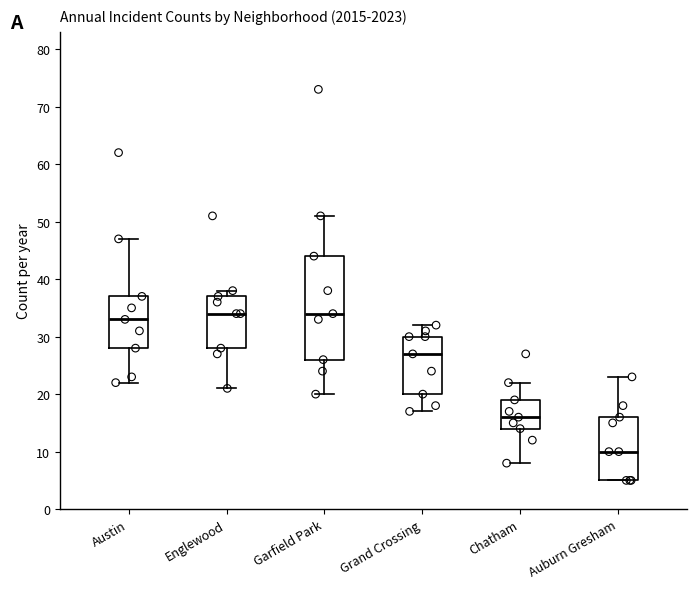

Where does the median line of the box for Chatham sit on the y-axis? The values are not printed on the chart, so give them approximately, as read against the axis.

16